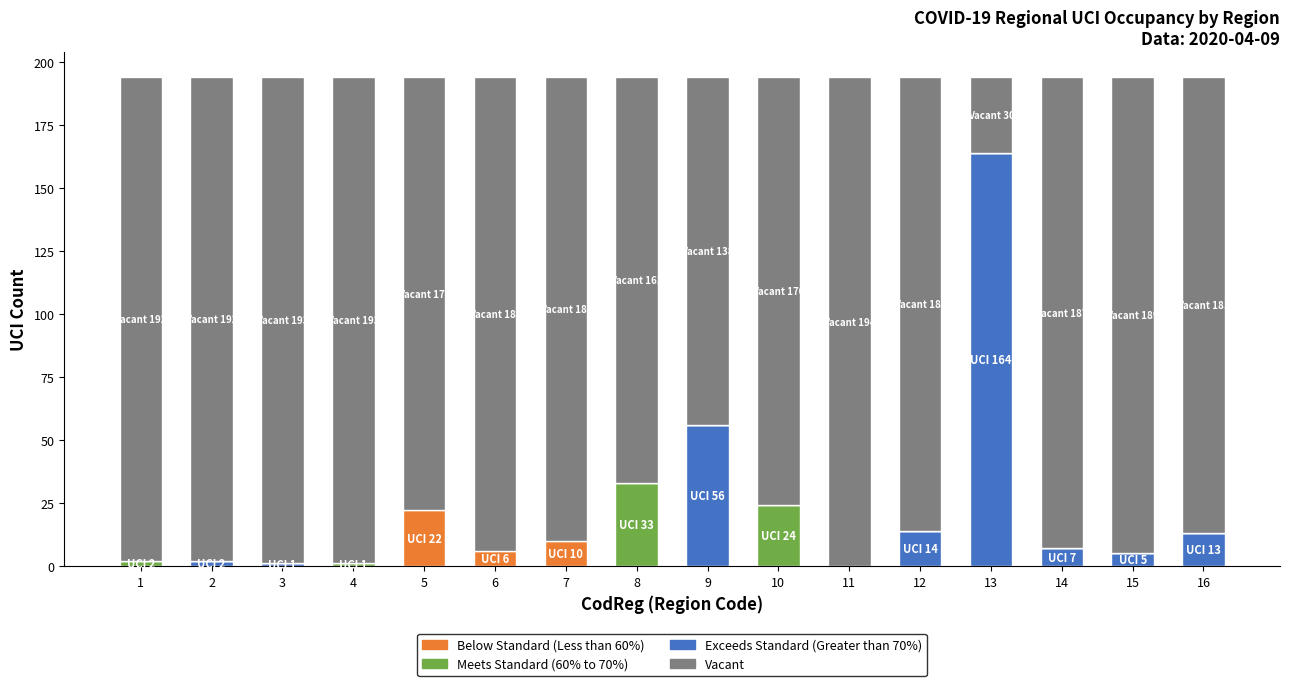

True or false: Exceeds Standard (Greater than 70%) has a value of 7 at 14.

True